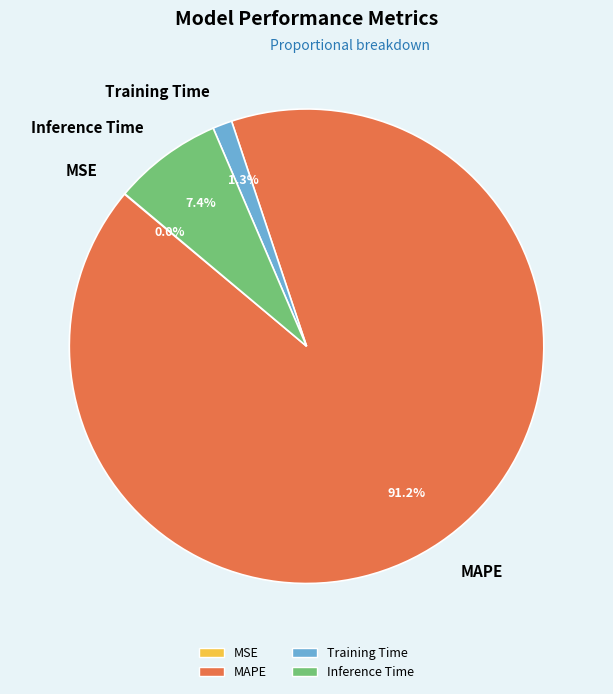

Do MAPE and Inference Time together represent more than half of the pie?

Yes